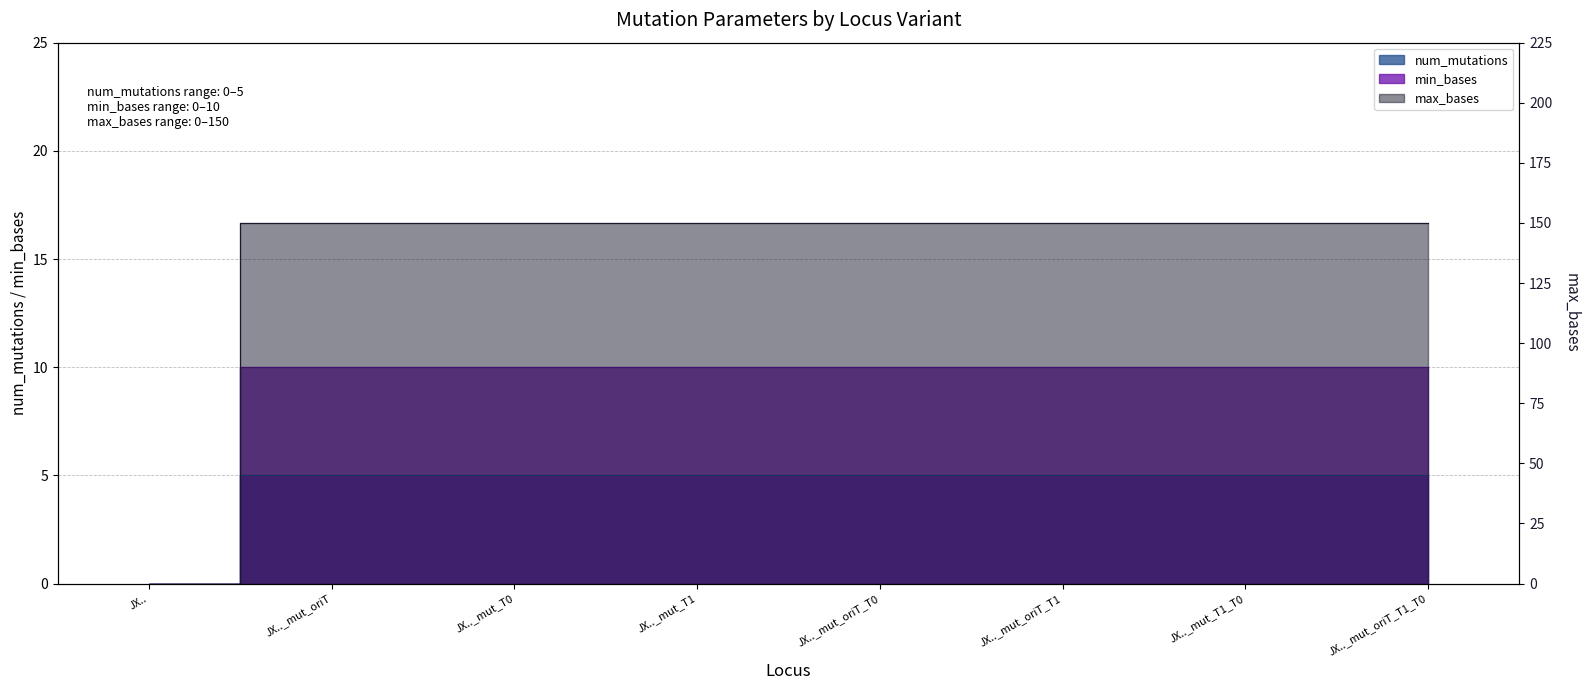

Rank the categories by max_bases value from highest to lowest.

JX.._mut_oriT, JX.._mut_T0, JX.._mut_T1, JX.._mut_oriT_T0, JX.._mut_oriT_T1, JX.._mut_T1_T0, JX.._mut_oriT_T1_T0, JX..